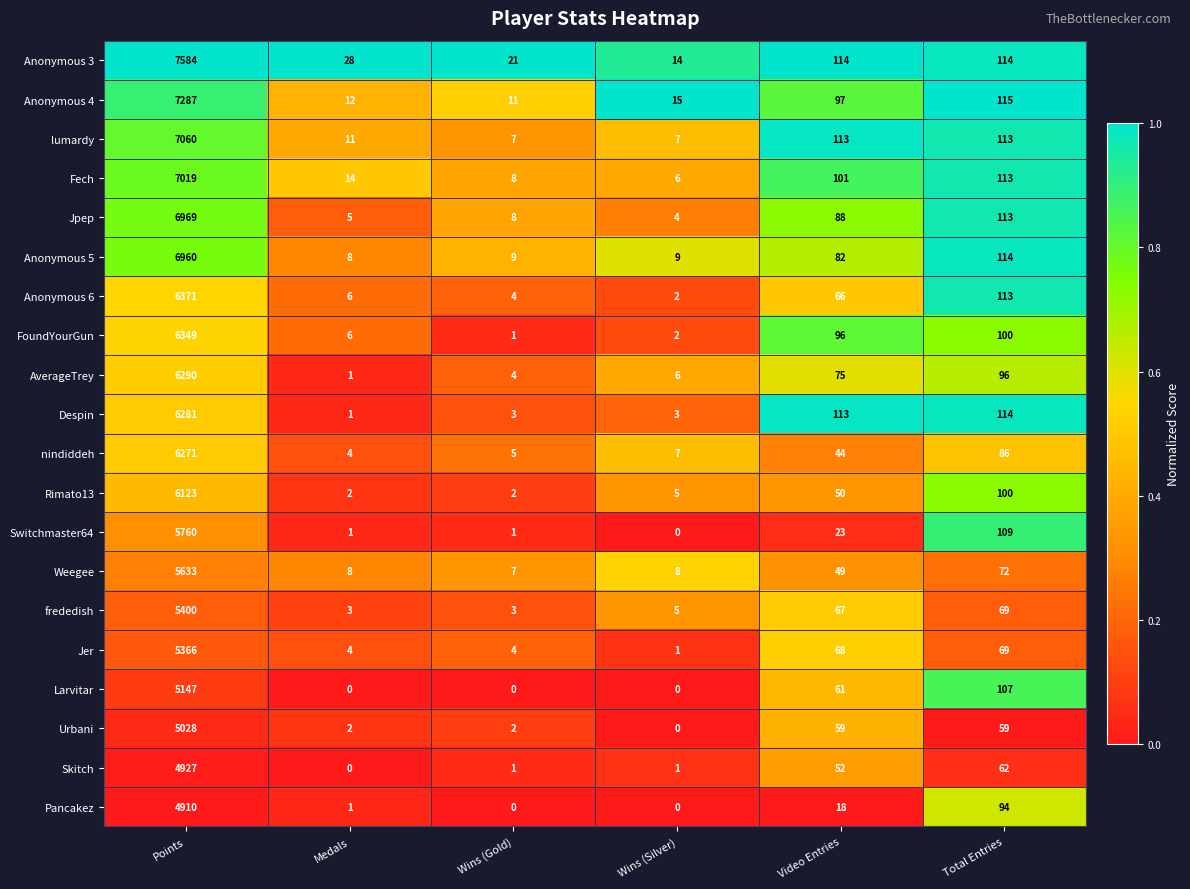

At how many categories does at least one series exceed 0?

6